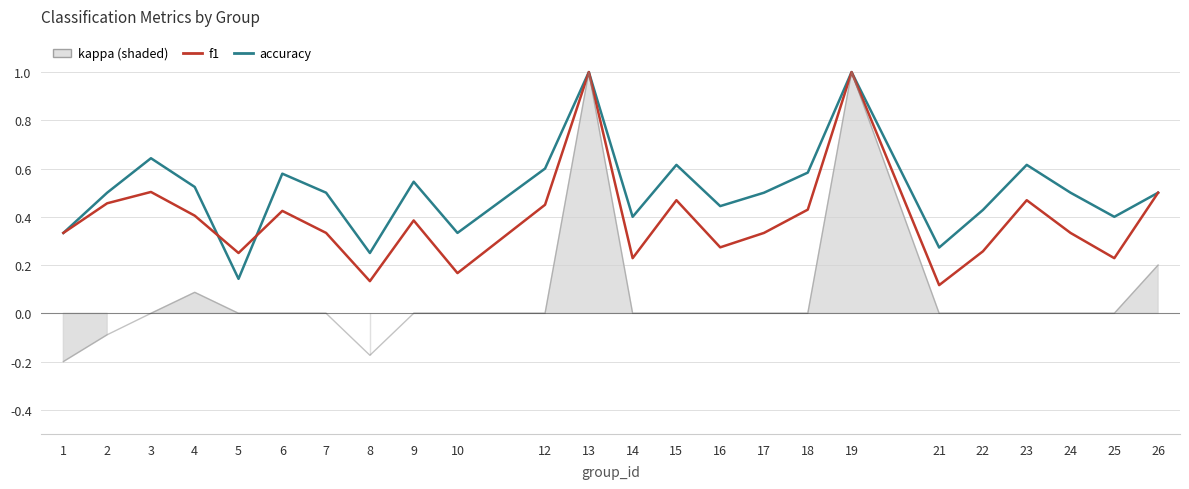

Which series has the widest spread of values?

kappa